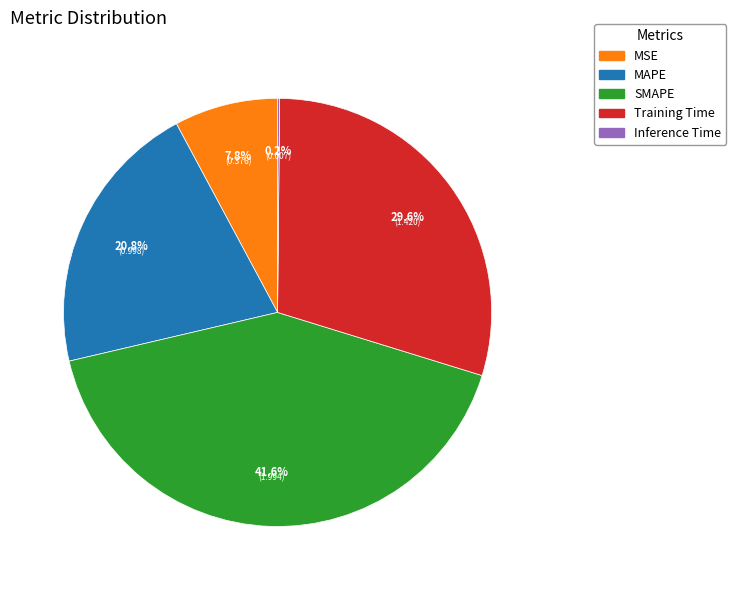

Between MSE and MAPE, which is larger?

MAPE